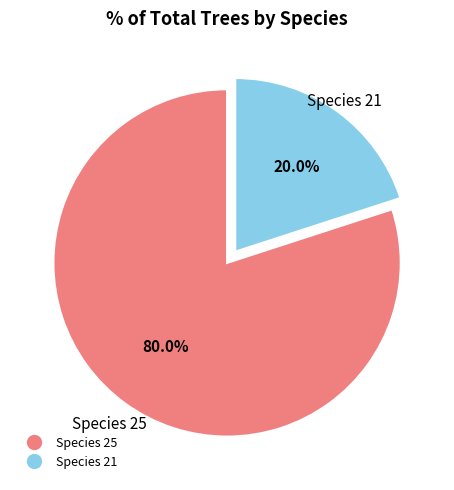

Is there any slice that represents more than half of the pie?

Yes